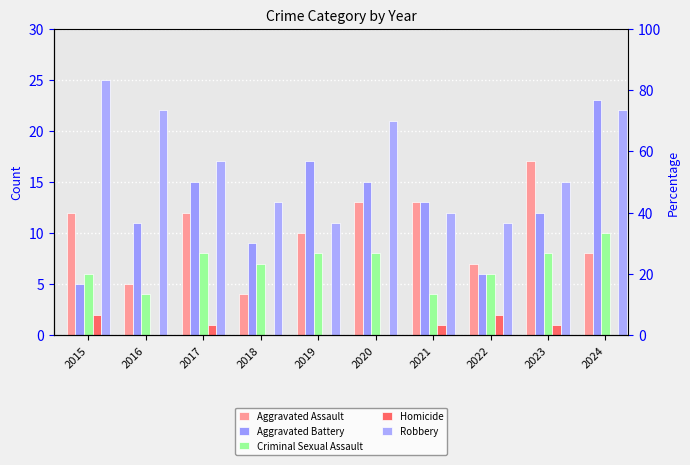

What is the sum of the Aggravated Battery values at 2021 and 2020?

28